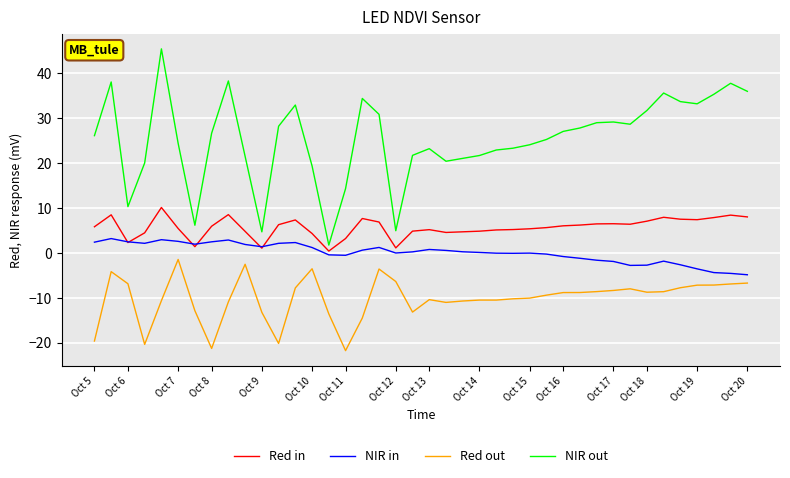

Which series has the largest range (max minus min)?

NIR out